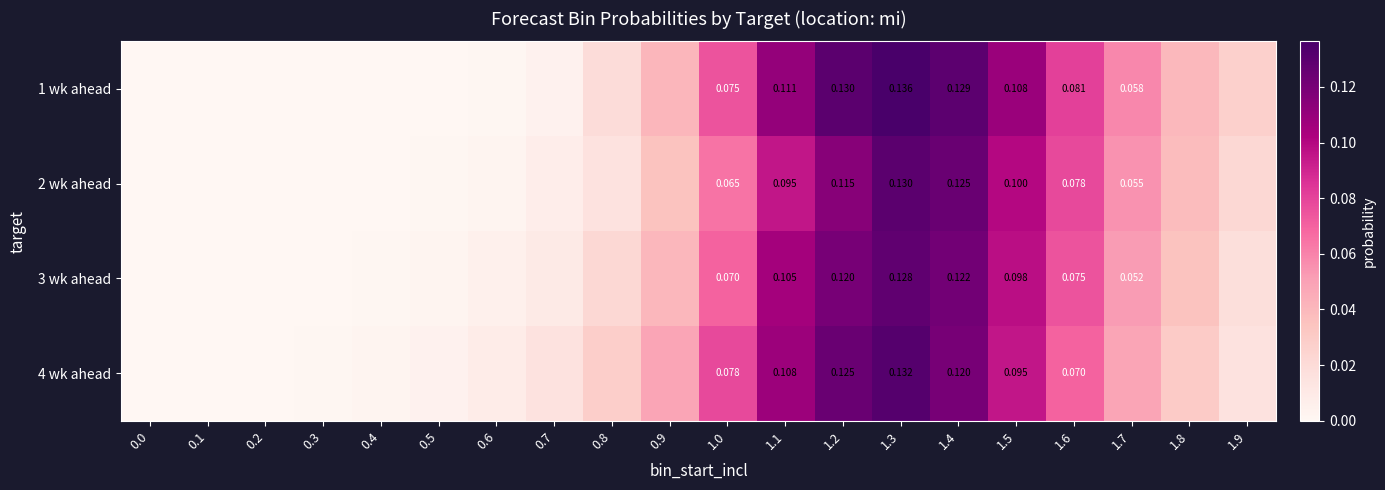

At which category is the sum across all series the highest?

1.3